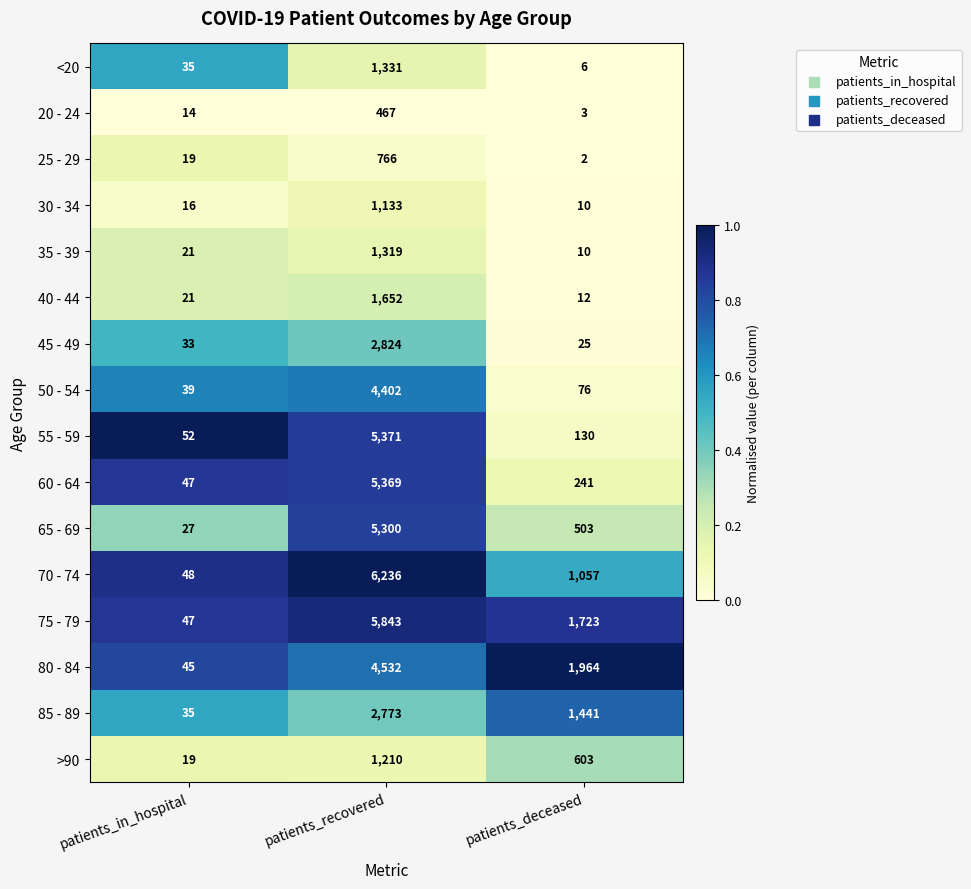

What is the difference between the 55 - 59 values at patients_in_hospital and patients_deceased?

78